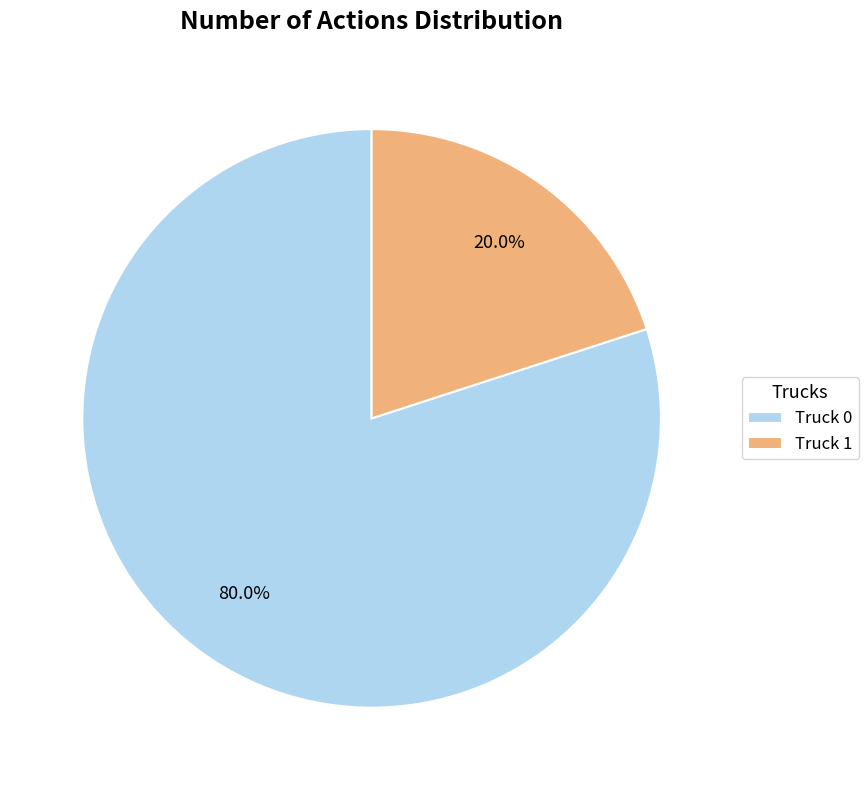

Which has a higher value, Truck 0 or Truck 1?

Truck 0